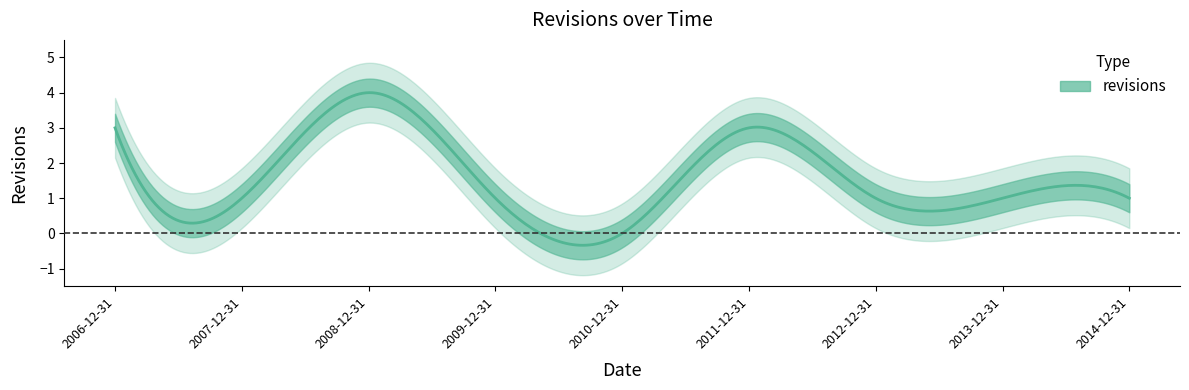

True or false: the data shows 1 at 2014-12-31.

False